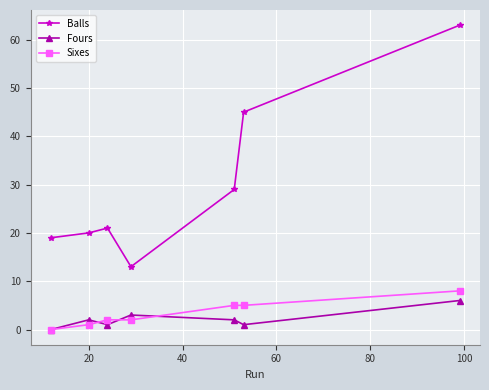

True or false: Balls and Fours intersect in this chart.

False